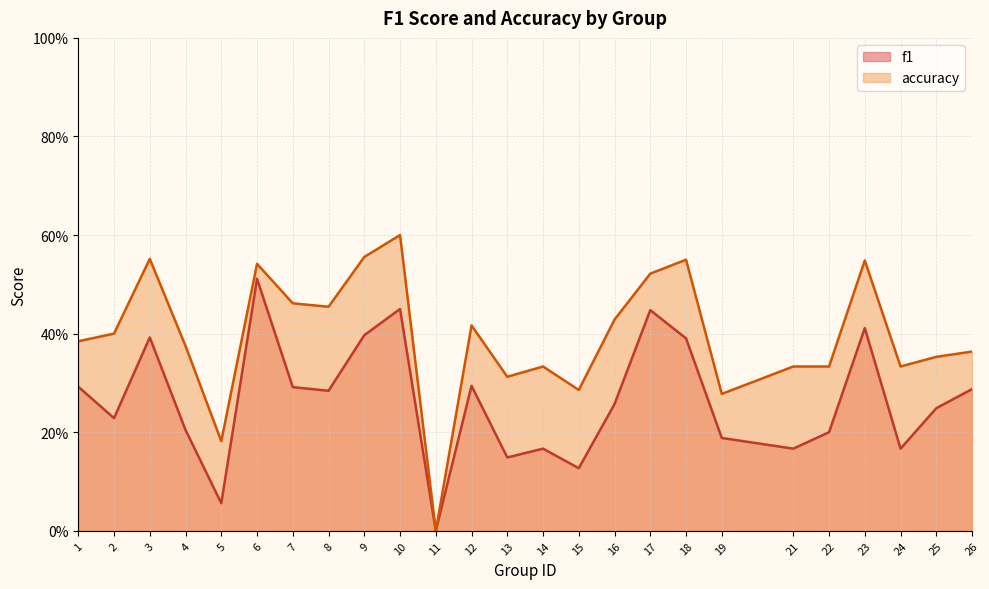

List the series in order of their overall mean, highest first.

accuracy, f1